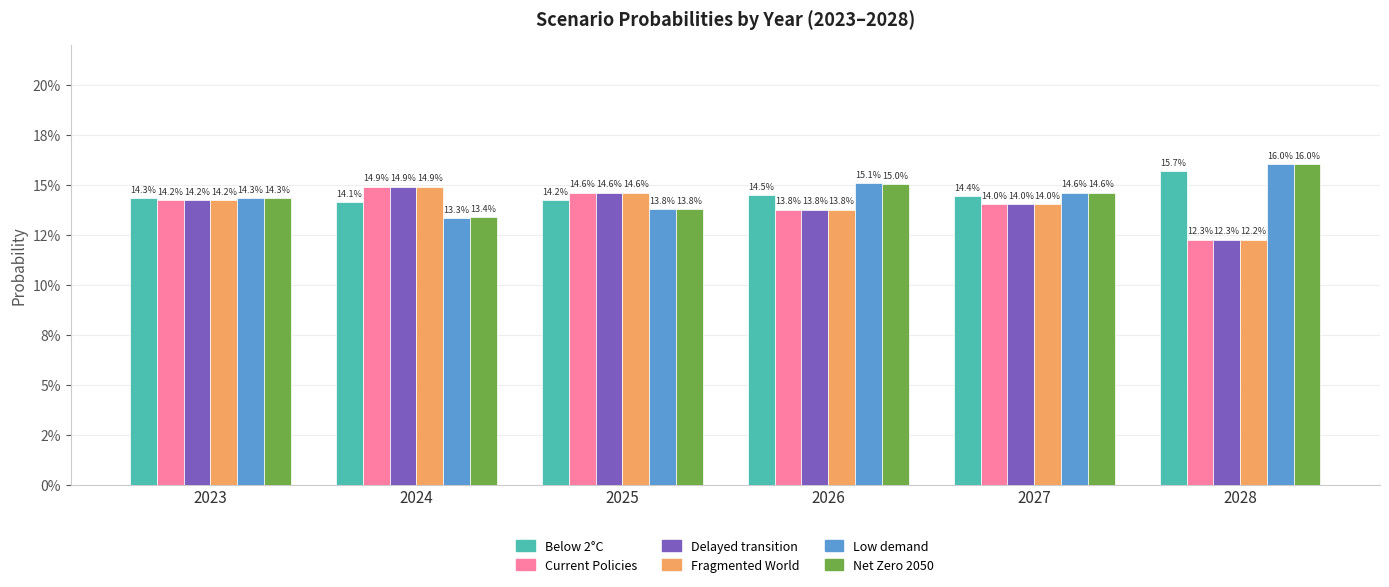

At which label does Net Zero 2050 reach its peak?

2028